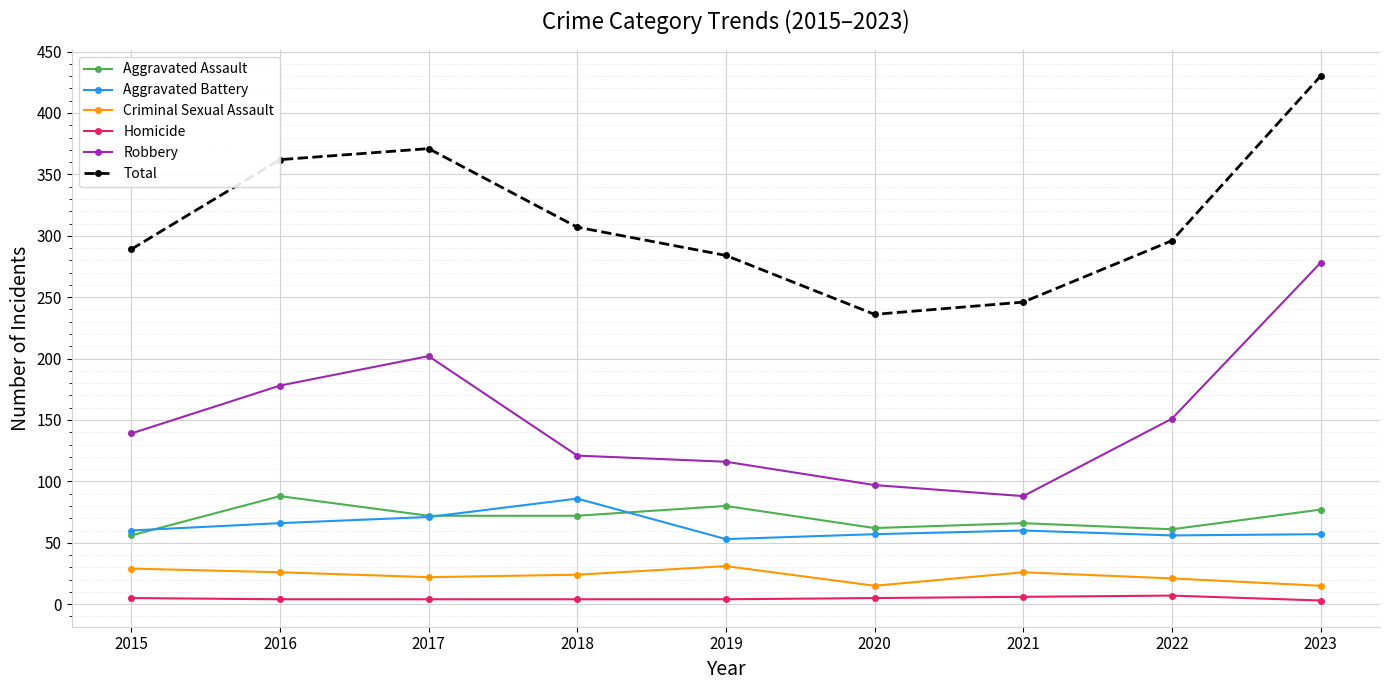

What is the total value across all series at 2021?

492